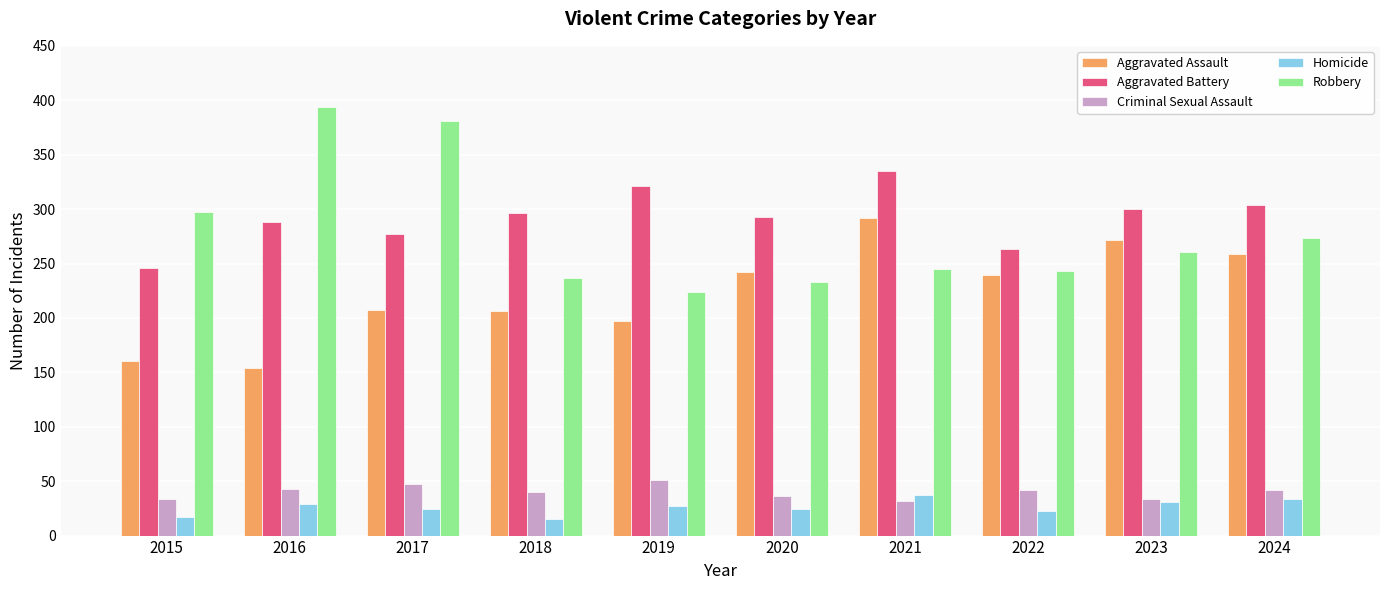

Is the value of Aggravated Assault at 2018 greater than the value of Aggravated Battery at 2020?

No